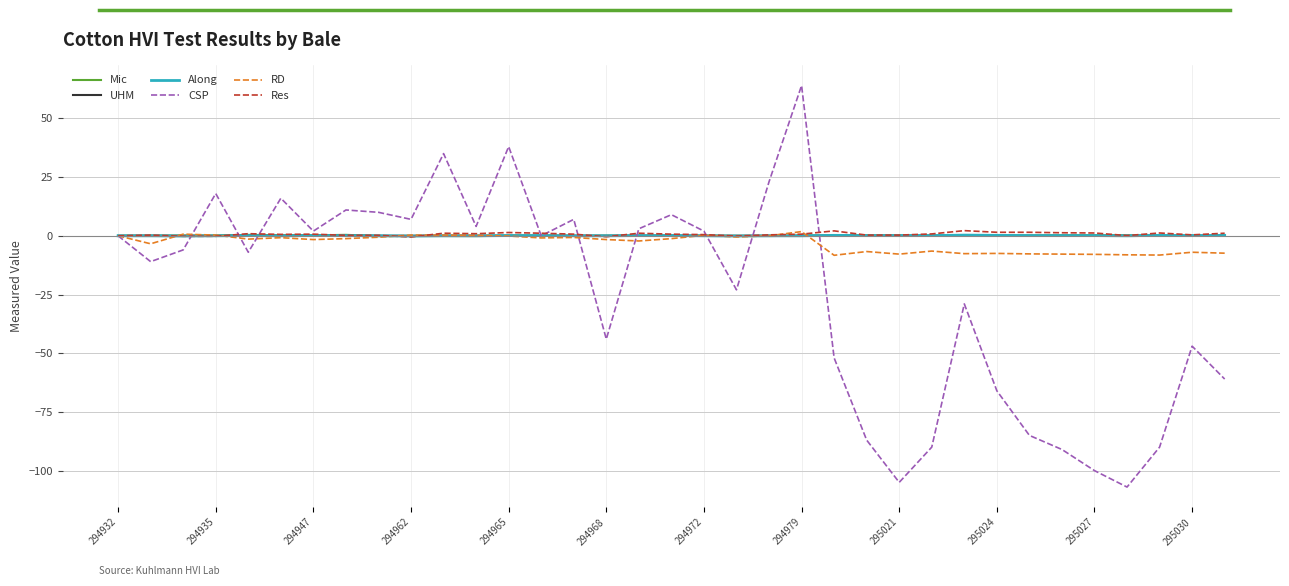

Which series has the largest range (max minus min)?

CSP